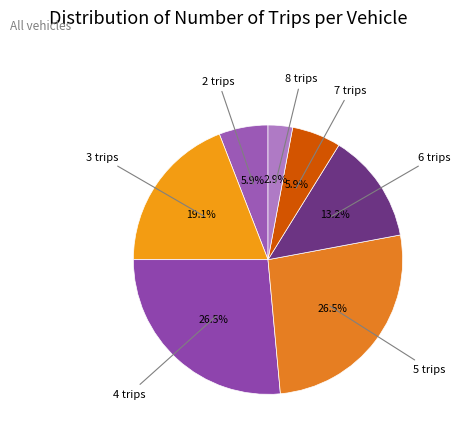

How many slices are in this pie chart?

7